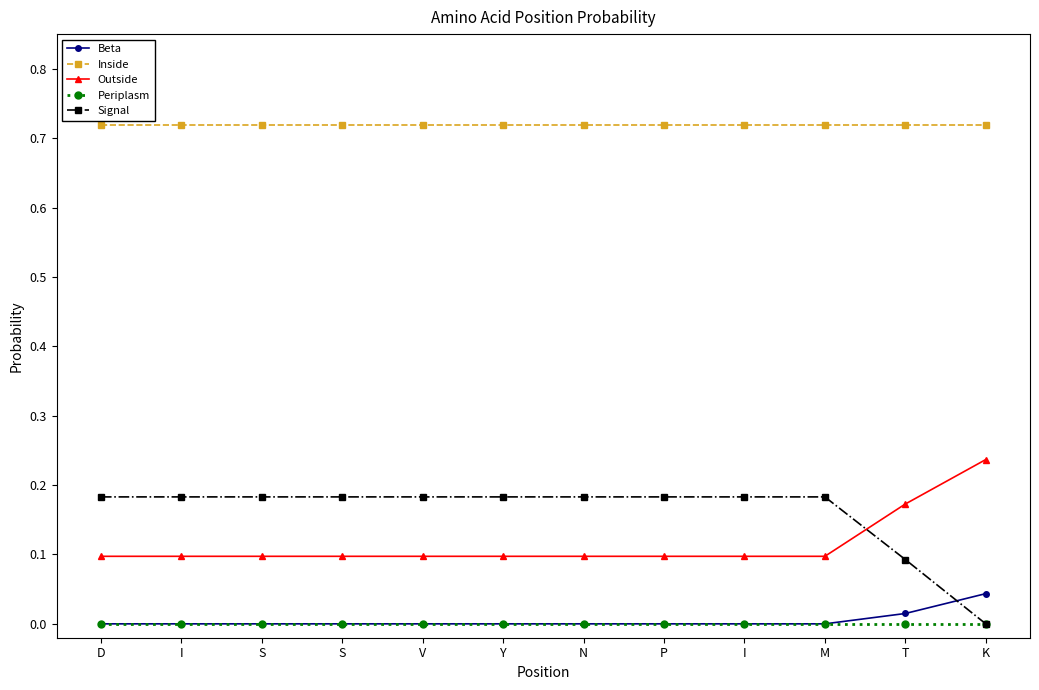

Reading left to right, extract all data points from this chart.

Beta: D=0.0	I=0.0	S=0.0	S=0.0	V=0.0	Y=0.0	N=0.0	P=0.0	I=0.0	M=0.0	T=0.0	K=0.0
Inside: D=0.7	I=0.7	S=0.7	S=0.7	V=0.7	Y=0.7	N=0.7	P=0.7	I=0.7	M=0.7	T=0.7	K=0.7
Outside: D=0.1	I=0.1	S=0.1	S=0.1	V=0.1	Y=0.1	N=0.1	P=0.1	I=0.1	M=0.1	T=0.2	K=0.2
Periplasm: D=0.0	I=0.0	S=0.0	S=0.0	V=0.0	Y=0.0	N=0.0	P=0.0	I=0.0	M=0.0	T=0.0	K=0.0
Signal: D=0.2	I=0.2	S=0.2	S=0.2	V=0.2	Y=0.2	N=0.2	P=0.2	I=0.2	M=0.2	T=0.1	K=0.0